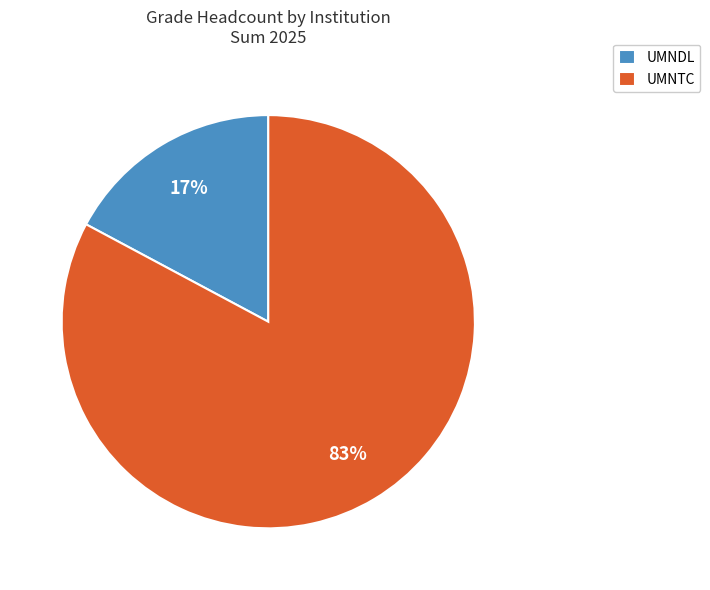

Between UMNDL and UMNTC, which is larger?

UMNTC